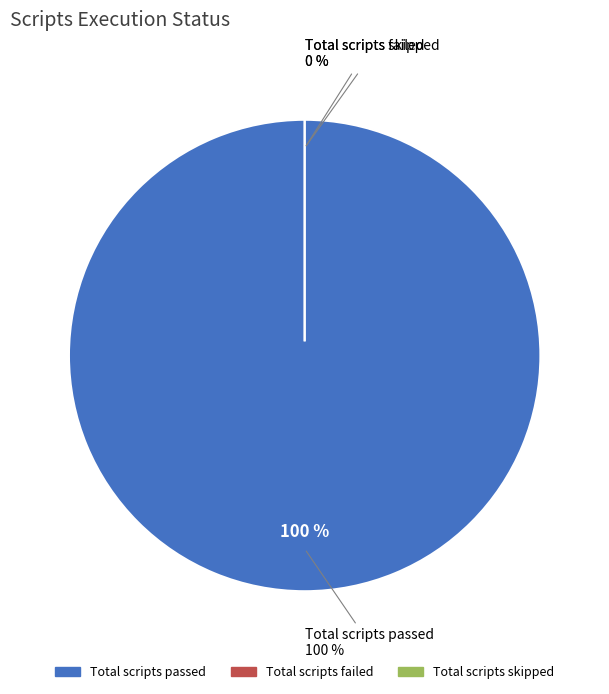

Is the sum of Total scripts failed and Total scripts skipped greater than half?

No